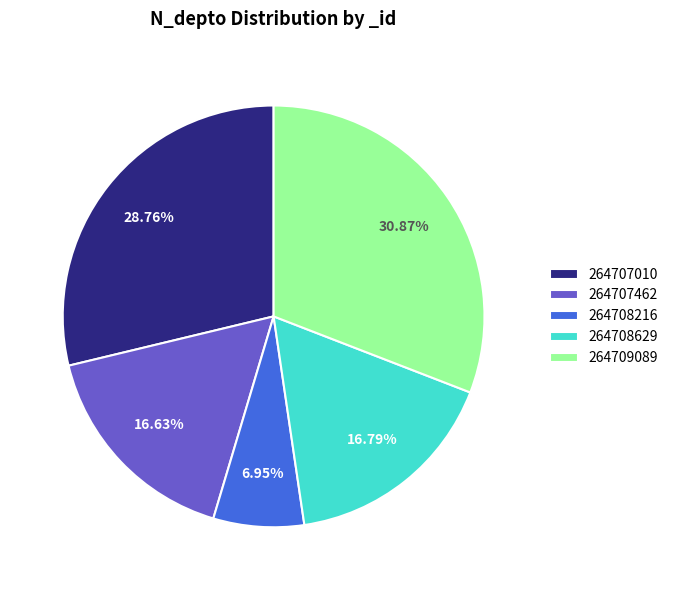

Is there any slice that represents more than half of the pie?

No